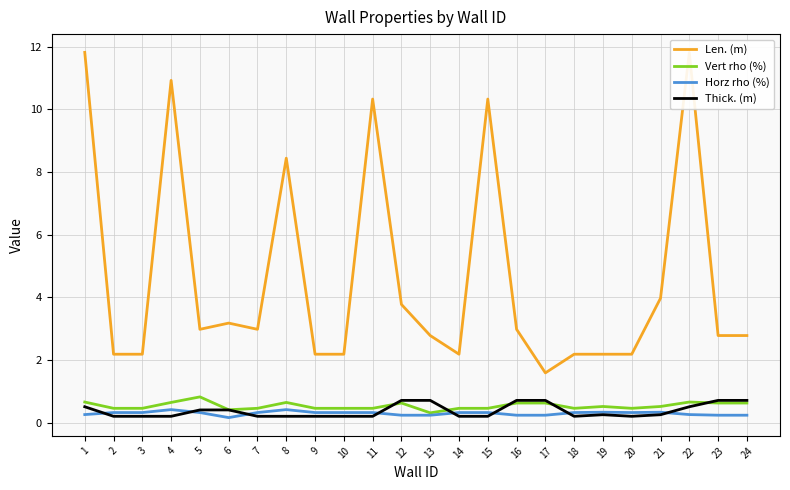

How many series are shown in this chart?

4